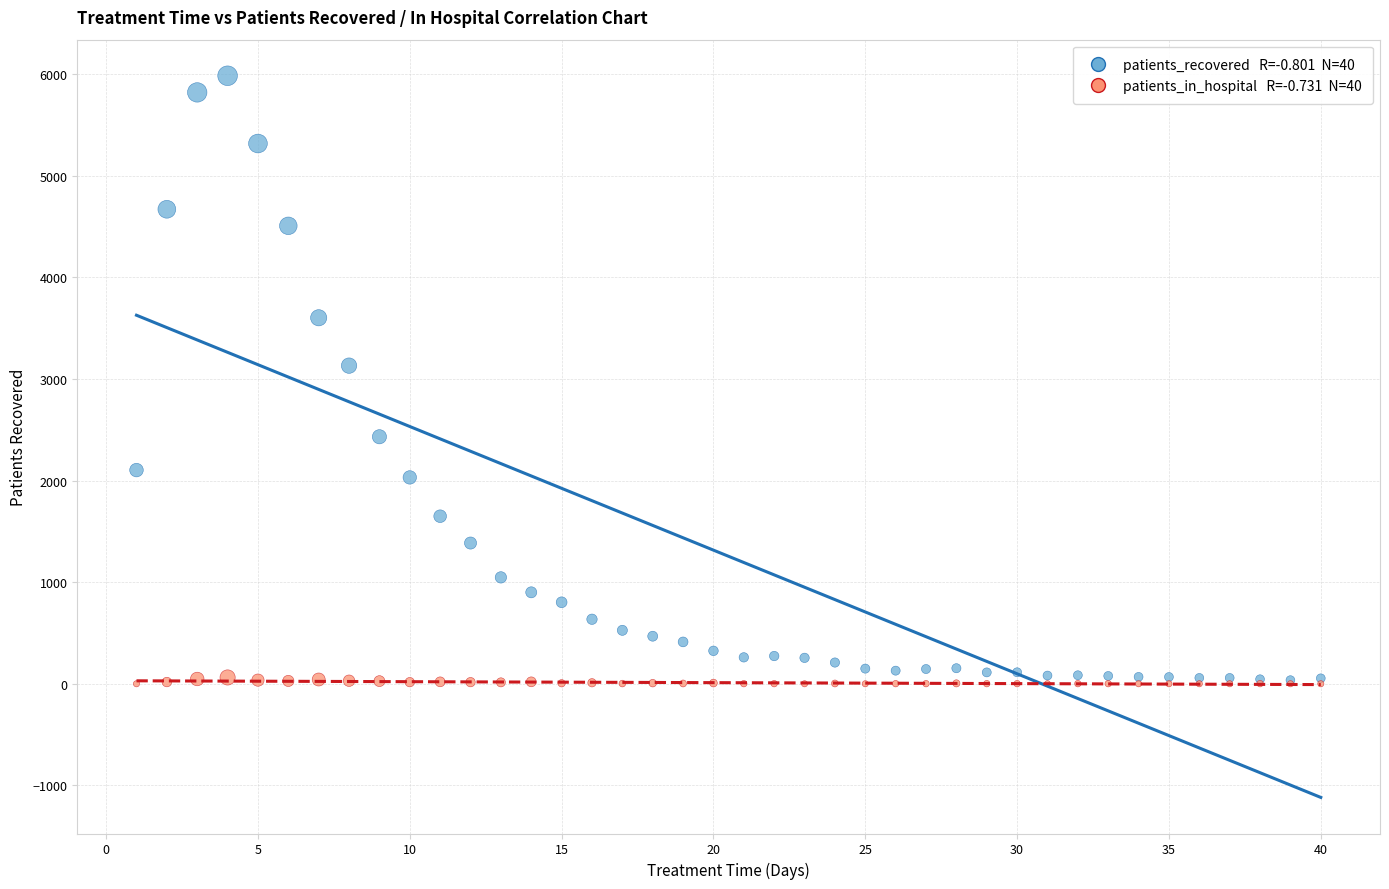

Across all series, what Y value is closest to 2992?

3131